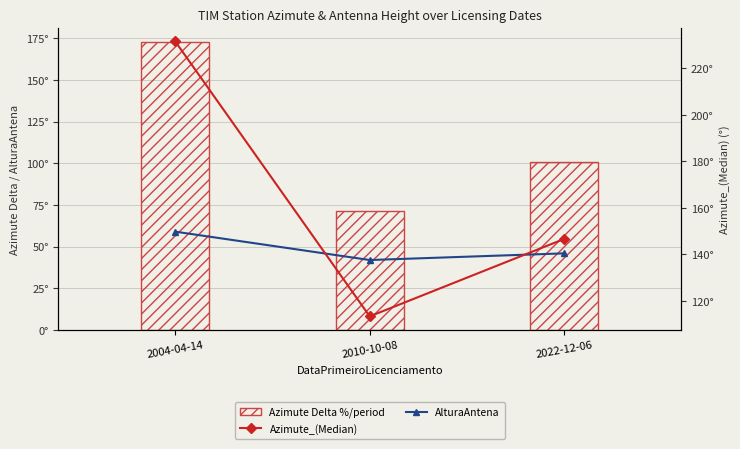

Which series has the largest total across all categories?

Azimute_(Median)